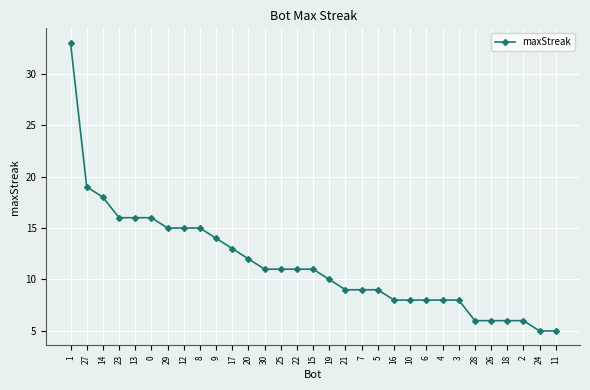

What is the label of the 12th point from the right?

5